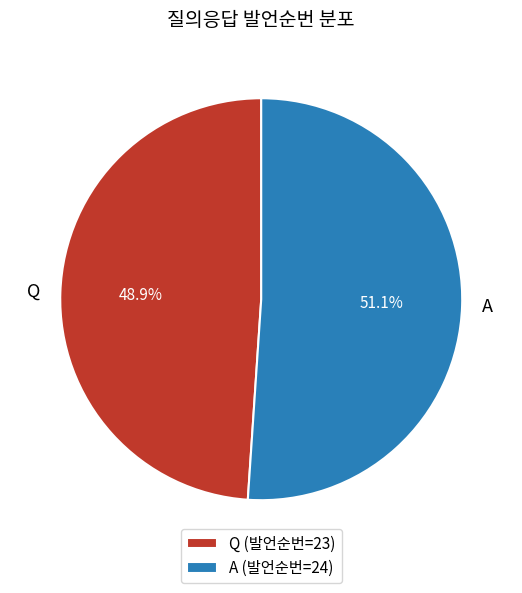

Count the number of slices in the pie.

2